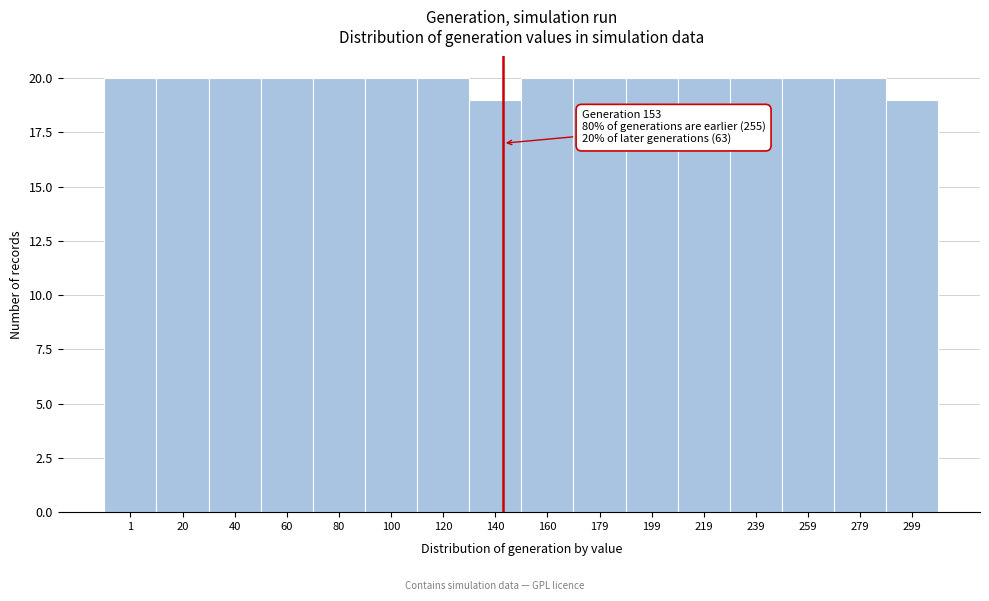

Reading left to right, what are all the values shown in this chart?

20	20	20	20	20	20	20	19	20	20	20	20	20	20	20	19